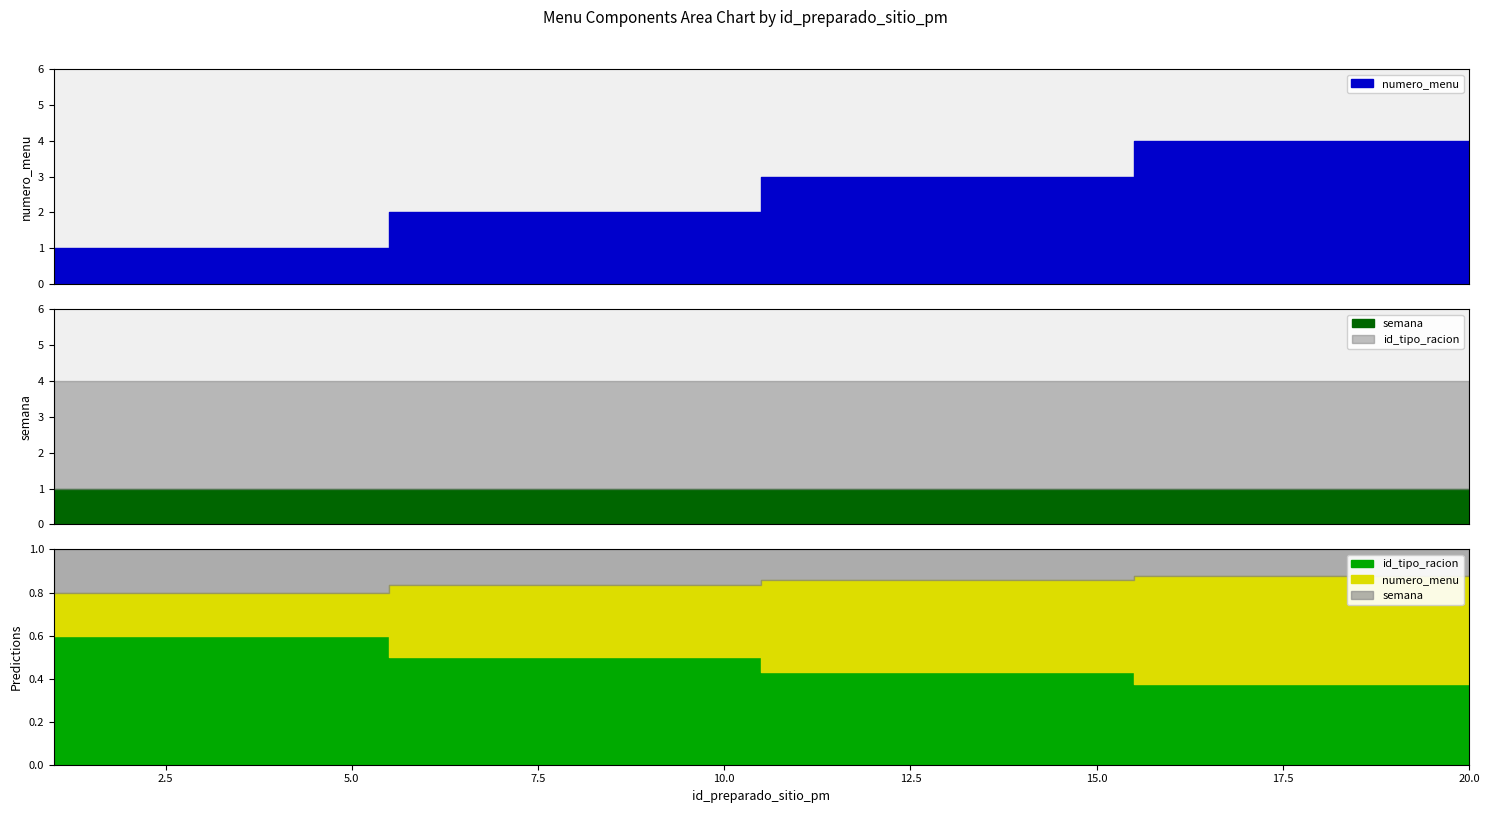

Does the chart have visible grid lines?

No